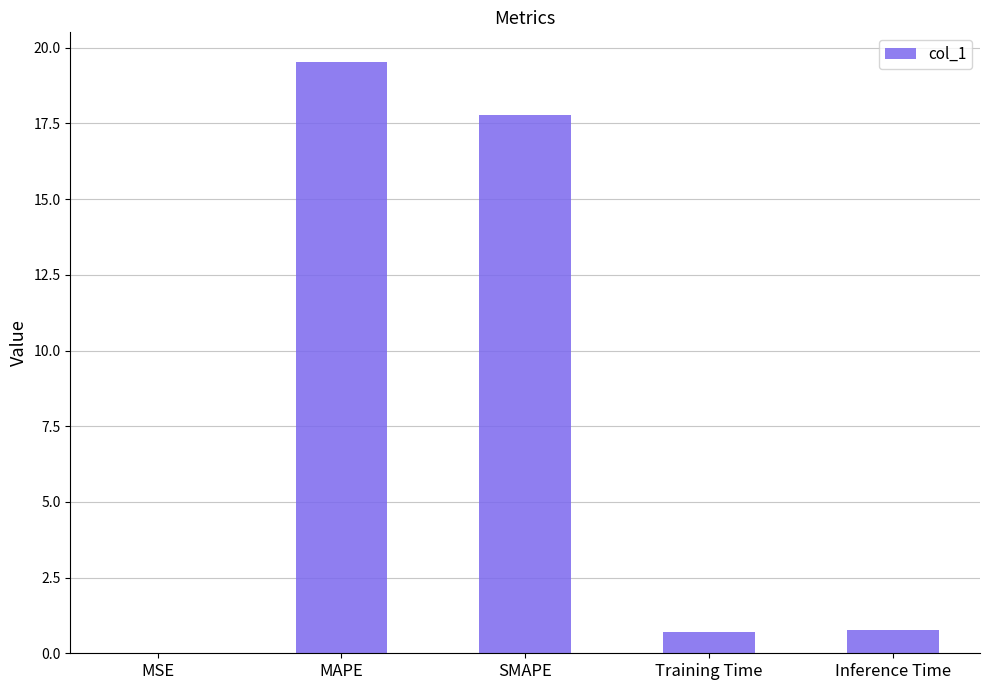

What is the greatest value displayed?

19.5